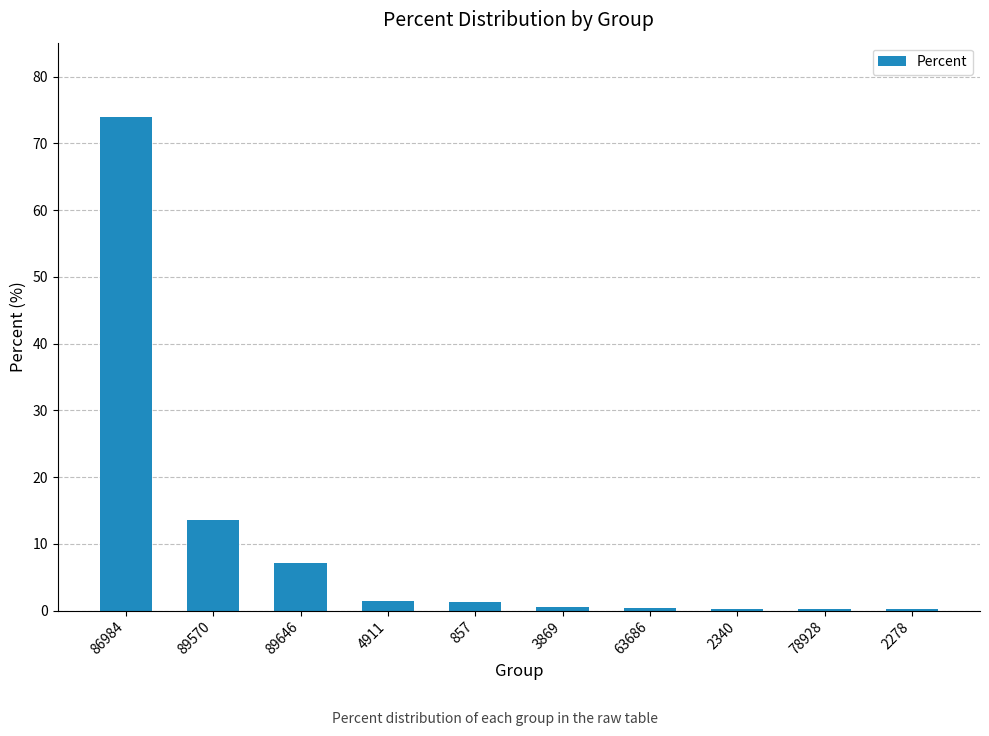

The chart shows a value of 0.4 at 63686. True or false?

True